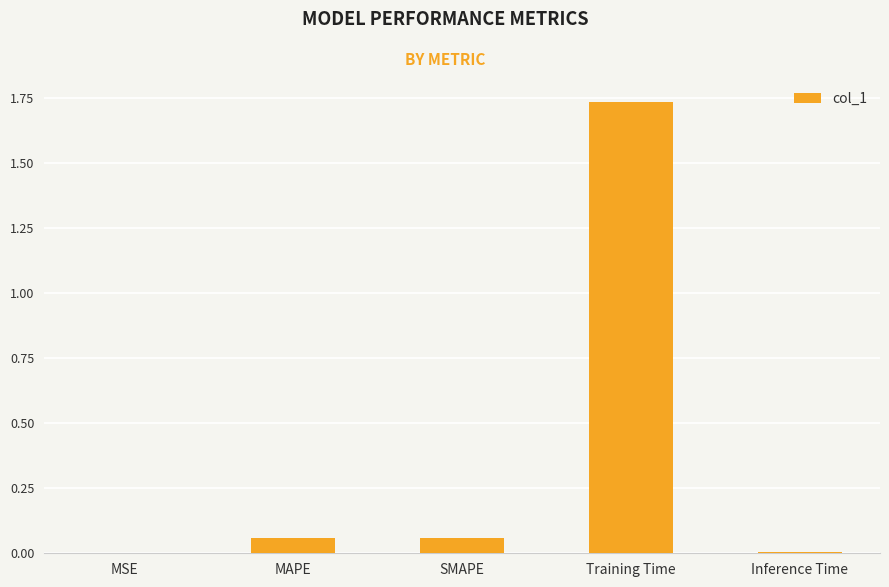

What is the sum of all values?

1.9